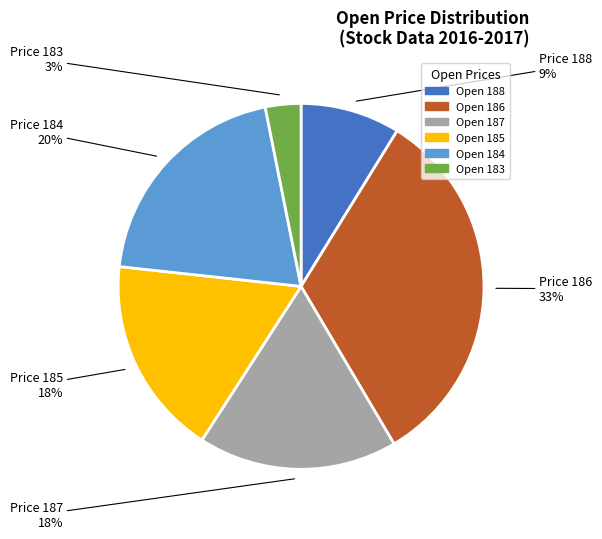

Which slice is the smallest?

Open 183